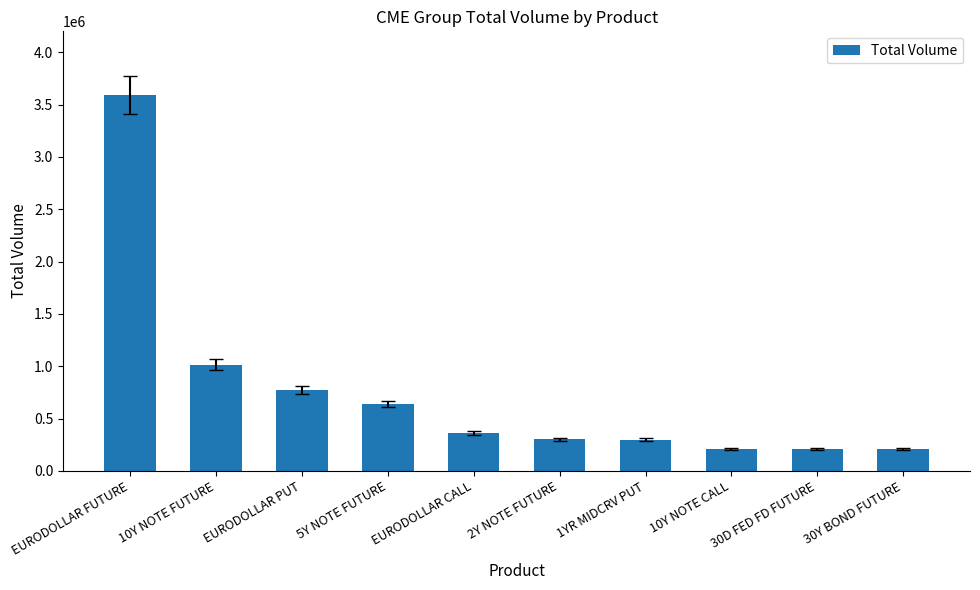

What position from the right is 2Y NOTE FUTURE?

5